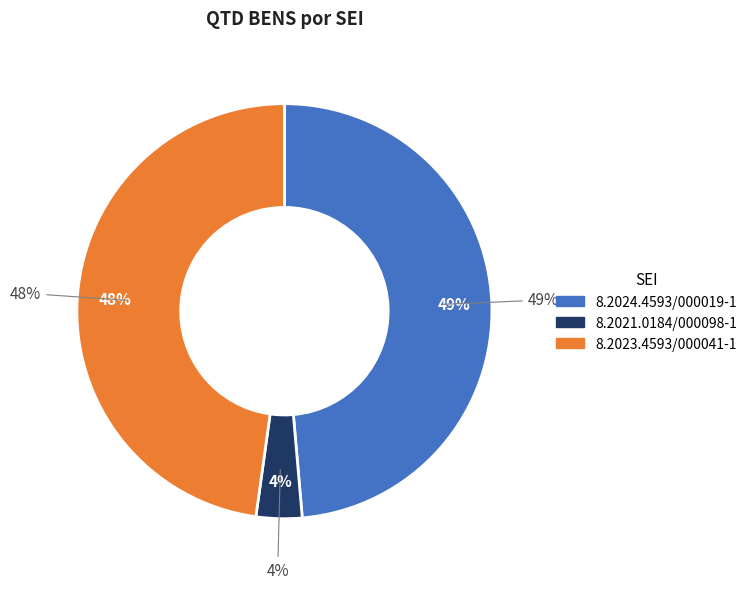

Does 8.2024.4593/000019-1 account for over 50% of the chart?

No